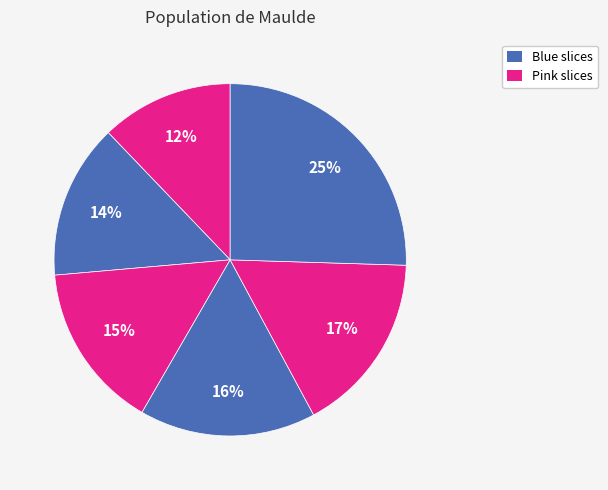

How many slices are in this pie chart?

6